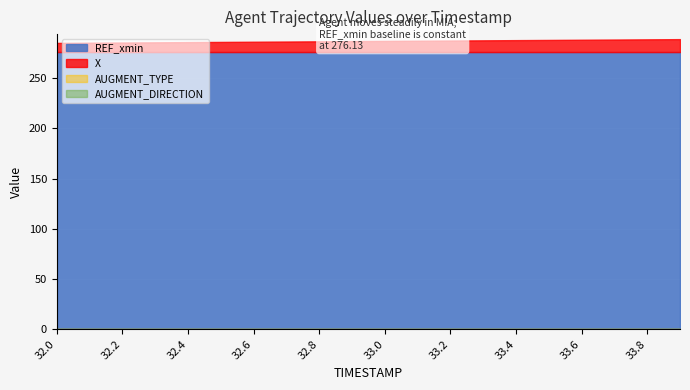

True or false: REF_xmin and AUGMENT_TYPE cross at least once.

False